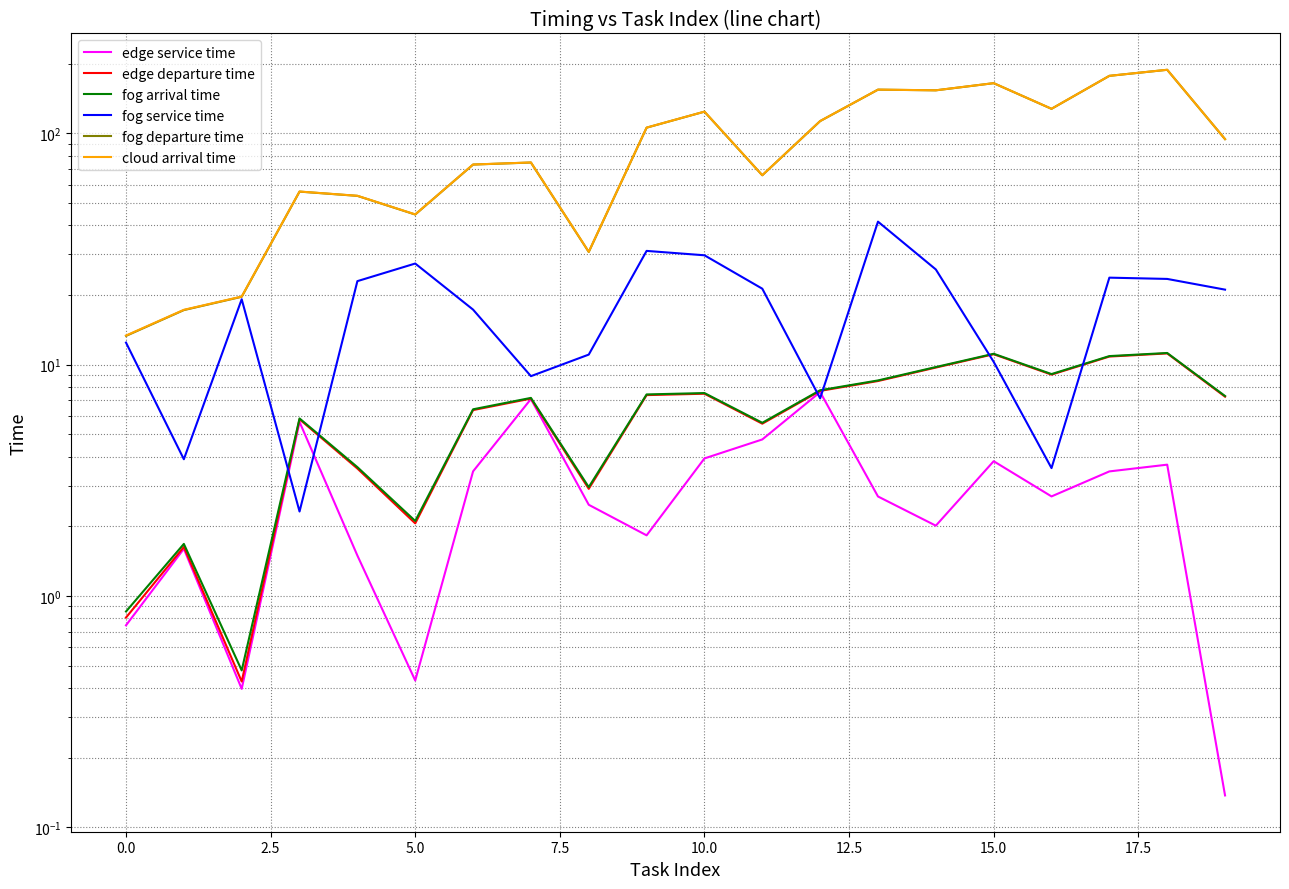

How many lines are shown in the chart?

6